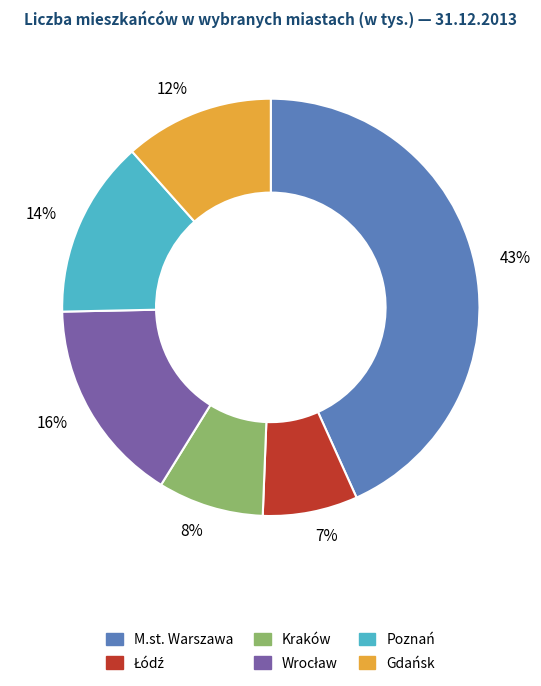

The 43% slice represents 43% of the pie. True or false?

True